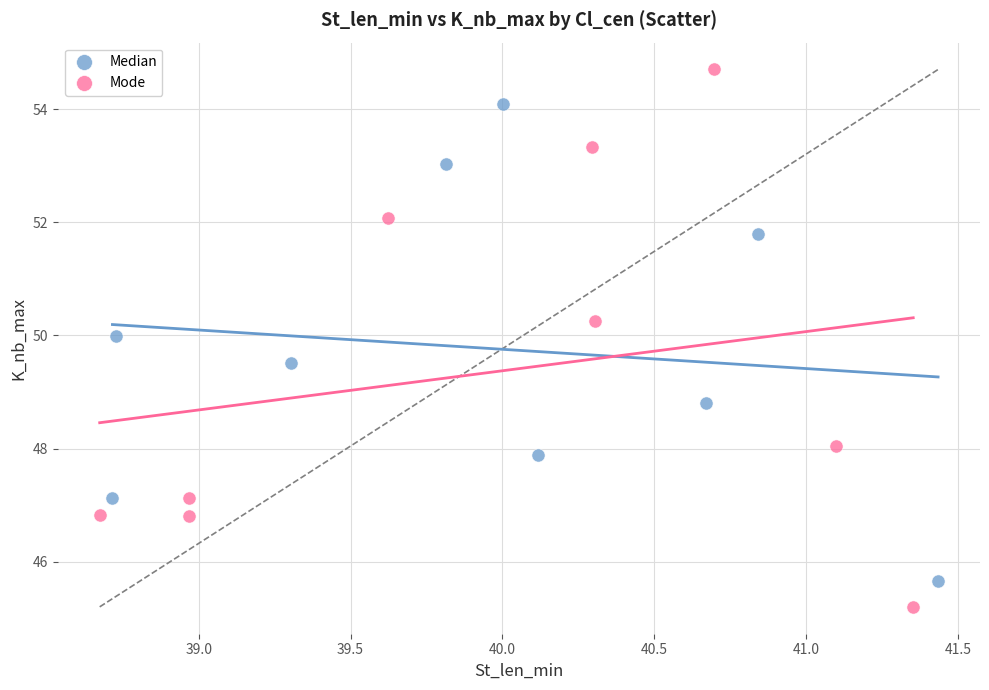

What are all the series names shown in the legend?

Median, Mode